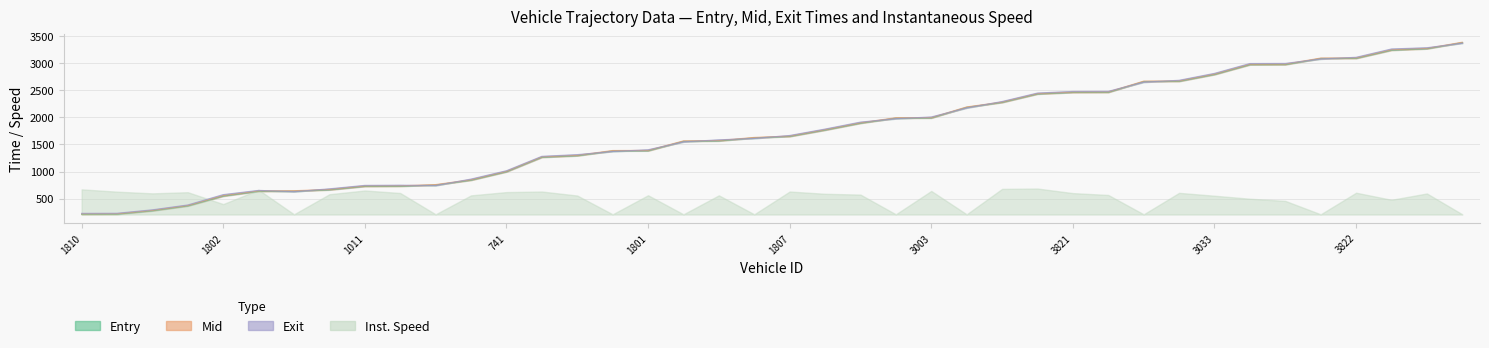

Between 734 and 3811, which series saw the biggest shift?

entry